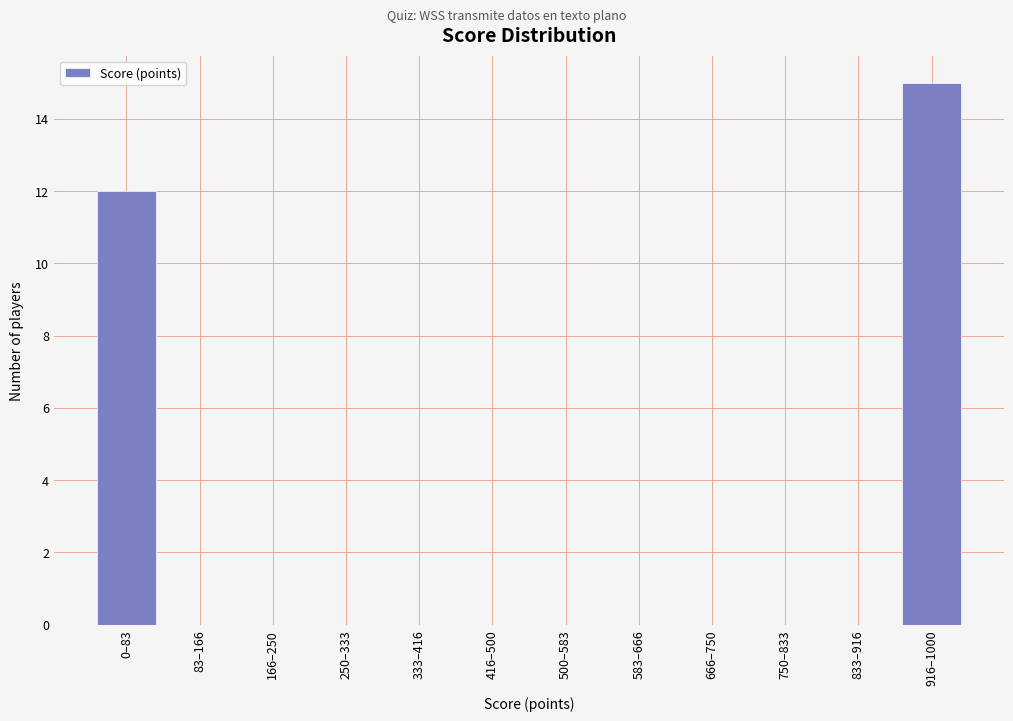

Reading right to left, list all the values displayed in this chart.

916–1000=15	833–916=0	750–833=0	666–750=0	583–666=0	500–583=0	416–500=0	333–416=0	250–333=0	166–250=0	83–166=0	0–83=12